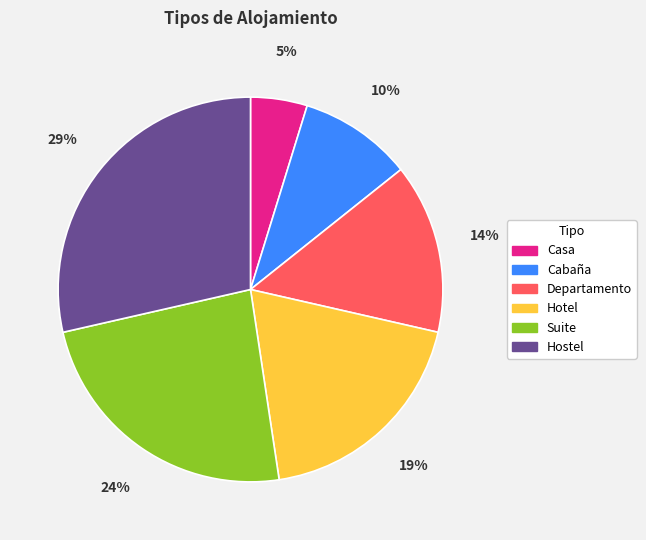

To the nearest percent, what is the combined percentage of Casa and Departamento?

19%